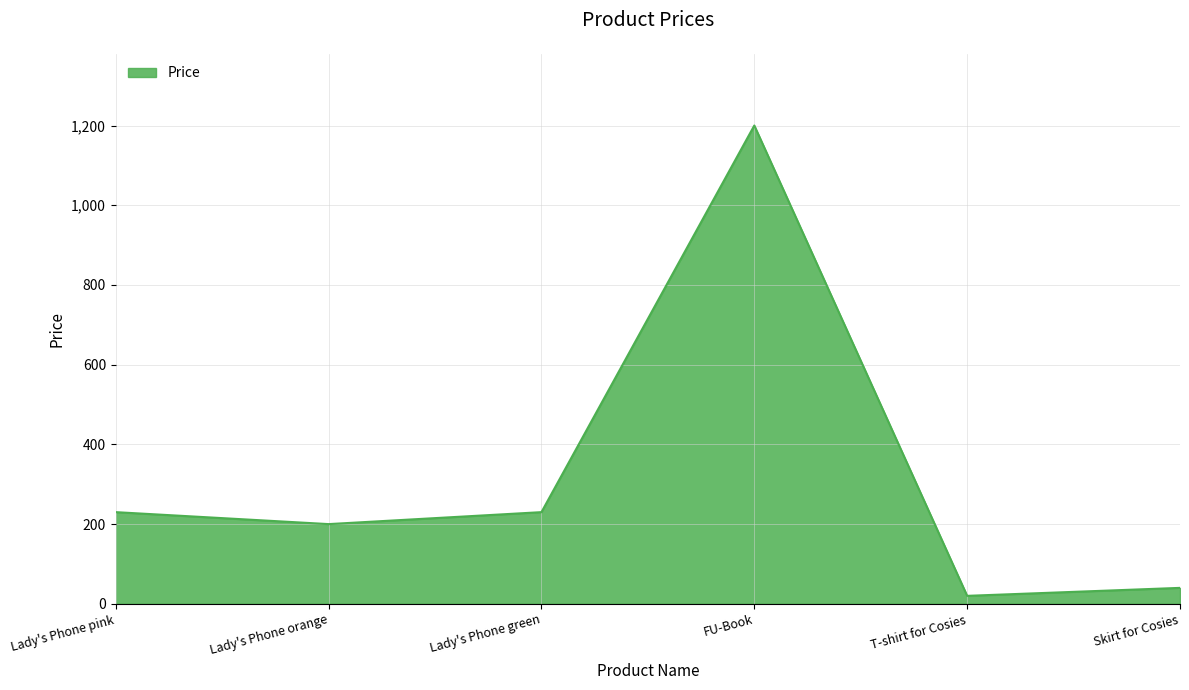

What is the difference between the maximum and minimum values?

1180